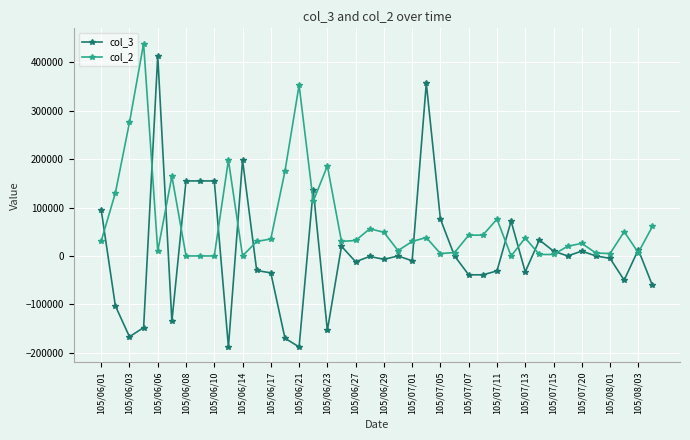

Which series has the largest range (max minus min)?

col_3